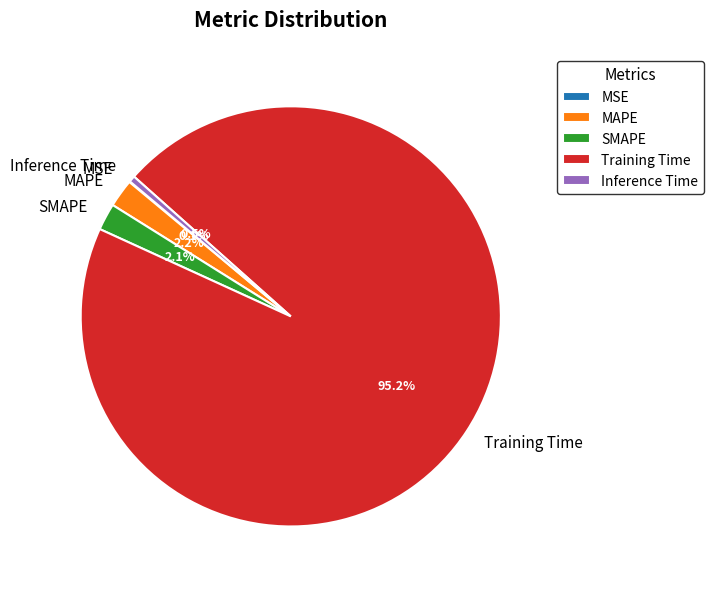

Which slice is the largest?

Training Time